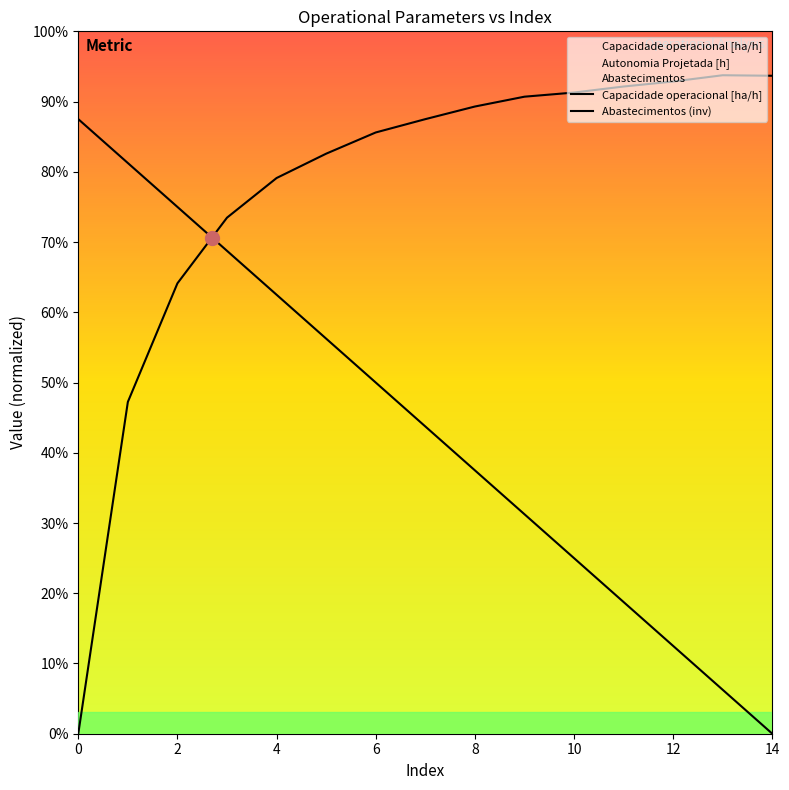

The value of Abastecimentos (inv) at 2 is 16.9. True or false?

False